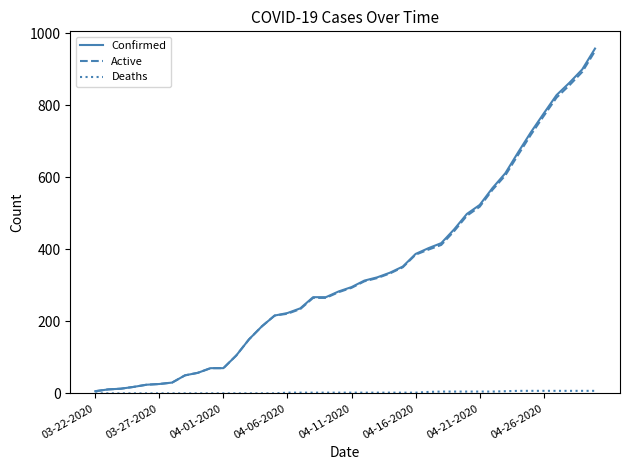

What is the average value of the Active series?

335